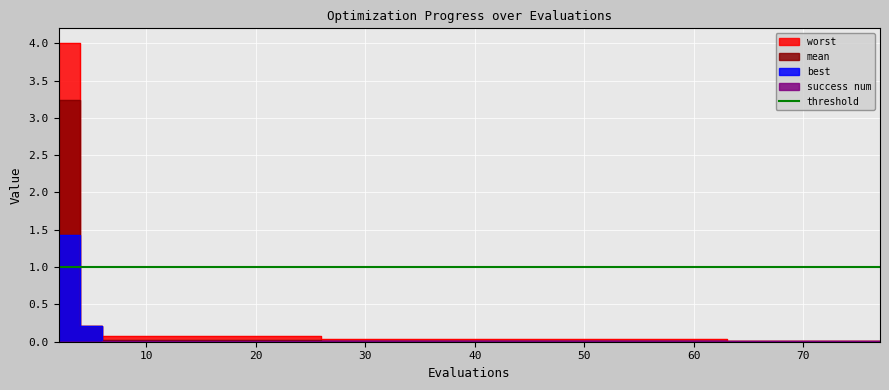

Which series has the largest range (max minus min)?

worst